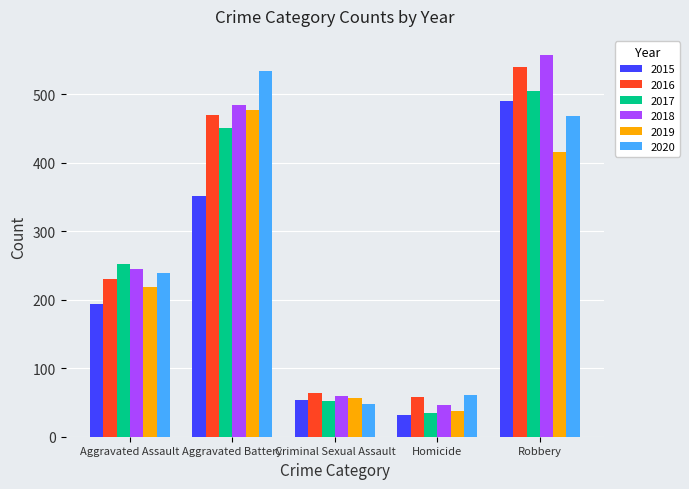

How many bars are there in total?

30